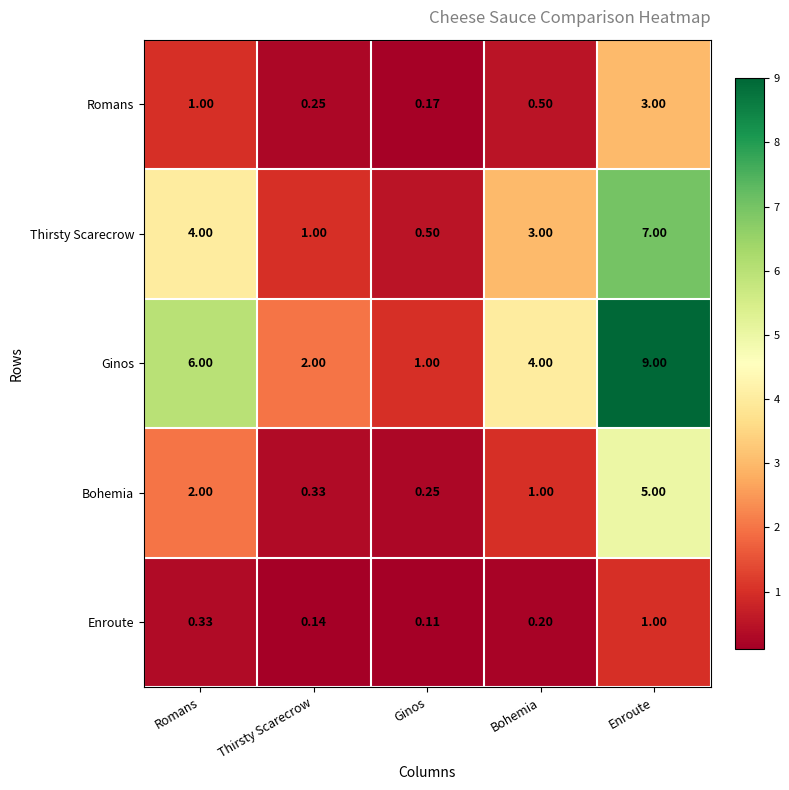

Which series has the widest spread of values?

Ginos